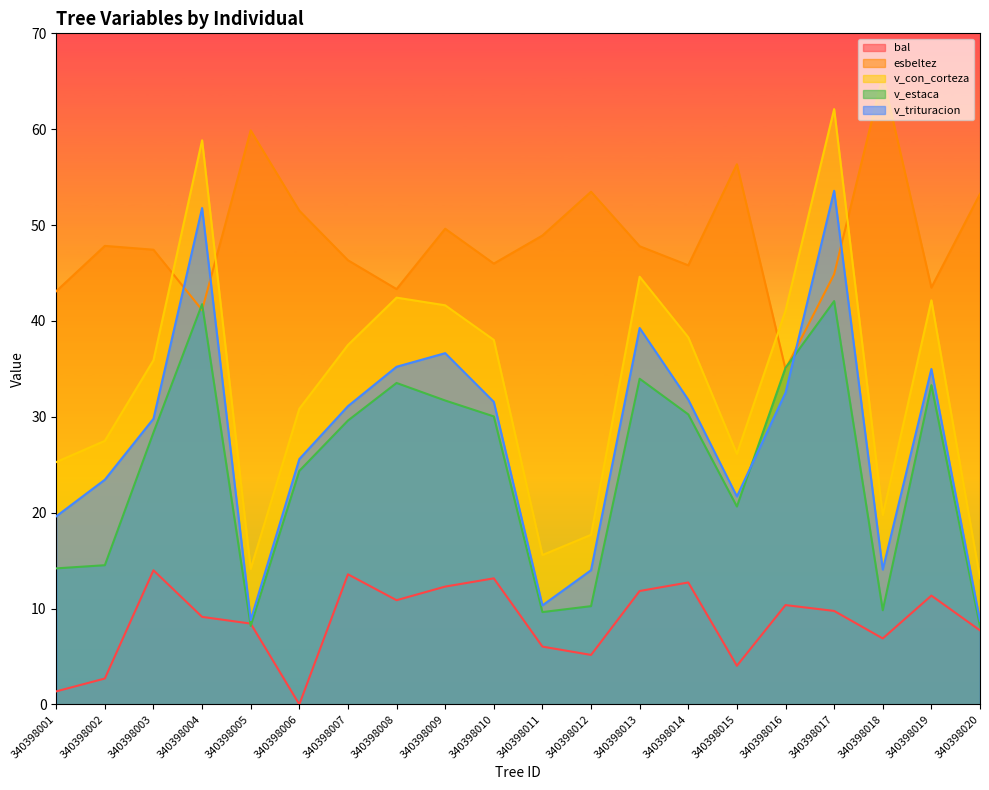

Is the value of esbeltez at 340398018 greater than the value of v_estaca at 340398011?

Yes